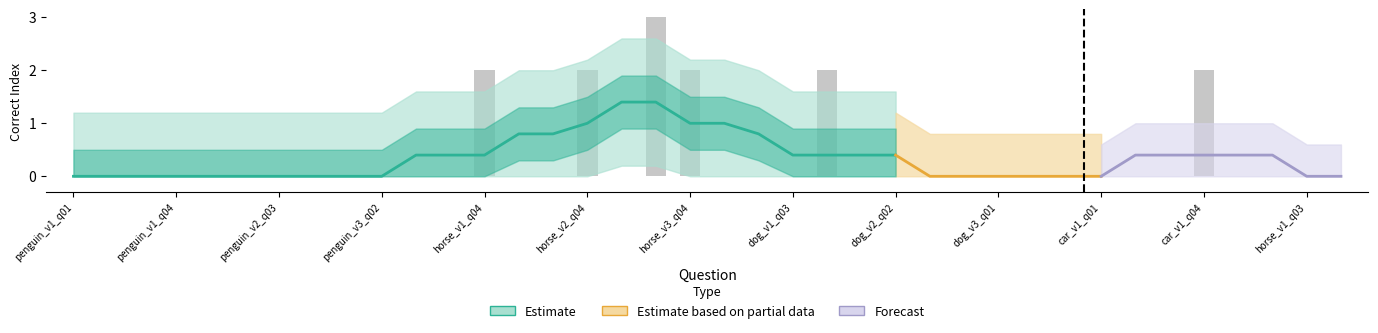

Reading left to right, transcribe all the data shown in this chart.

penguin_v1_q01=0	penguin_v1_q02=0	penguin_v1_q03=0	penguin_v1_q04=0	penguin_v2_q01=0	penguin_v2_q02=0	penguin_v2_q03=0	penguin_v2_q04=0	penguin_v3_q01=0	penguin_v3_q02=0	penguin_v3_q03=0	penguin_v3_q04=0	horse_v1_q04=2	horse_v2_q01=0	horse_v2_q02=0	horse_v2_q04=2	horse_v3_q01=0	horse_v2_q03=3	horse_v3_q04=2	dog_v1_q01=0	dog_v1_q02=0	dog_v1_q03=0	dog_v3_q04=2	dog_v2_q01=0	dog_v2_q02=0	dog_v2_q03=0	dog_v2_q04=0	dog_v3_q01=0	dog_v3_q02=0	dog_v3_q03=0	car_v1_q01=0	car_v1_q02=0	car_v1_q03=0	car_v1_q04=2	horse_v1_q01=0	horse_v1_q02=0	horse_v1_q03=0	horse_v3_q03=0